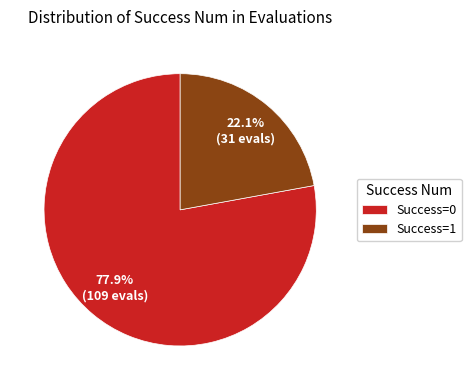

Rank the categories by value from highest to lowest.

Success=0, Success=1